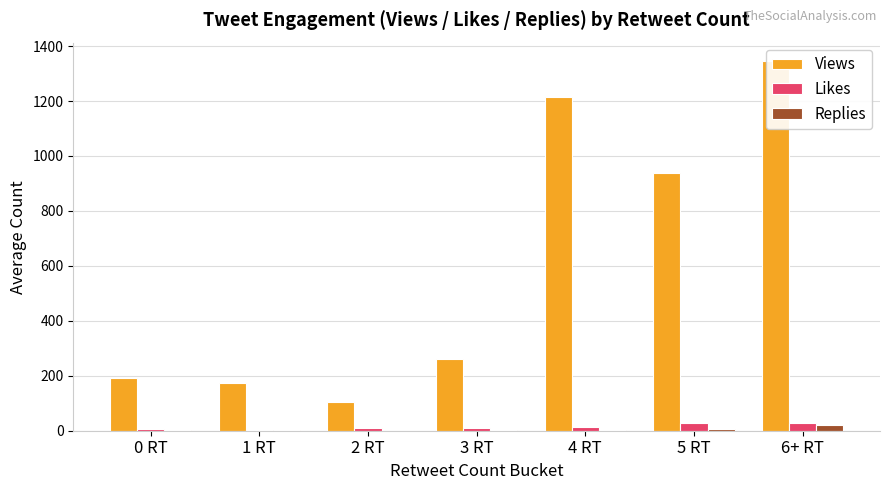

What position from the left is 1 RT?

2